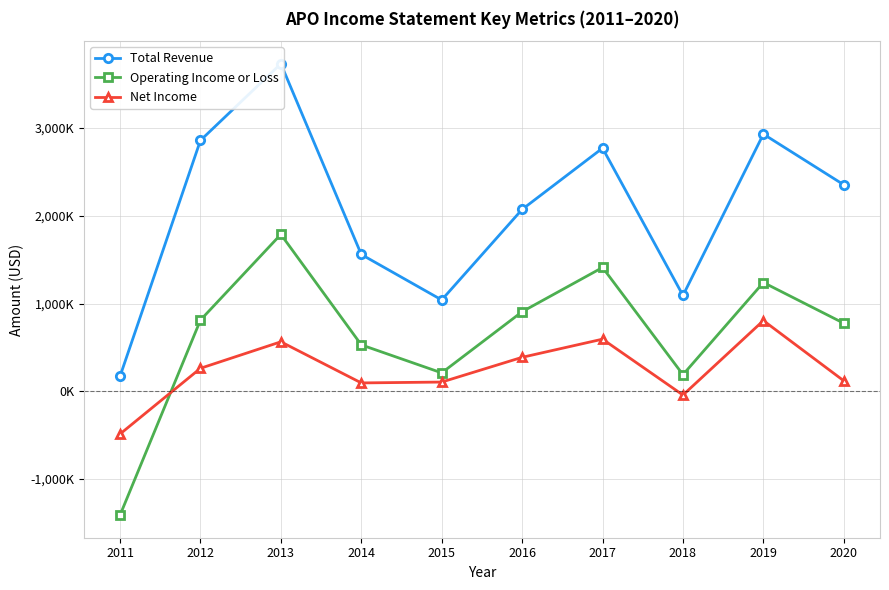

At how many categories does at least one series exceed 3499724?

1